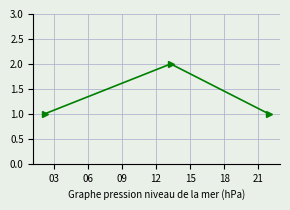

What is the maximum value shown in the chart?

2